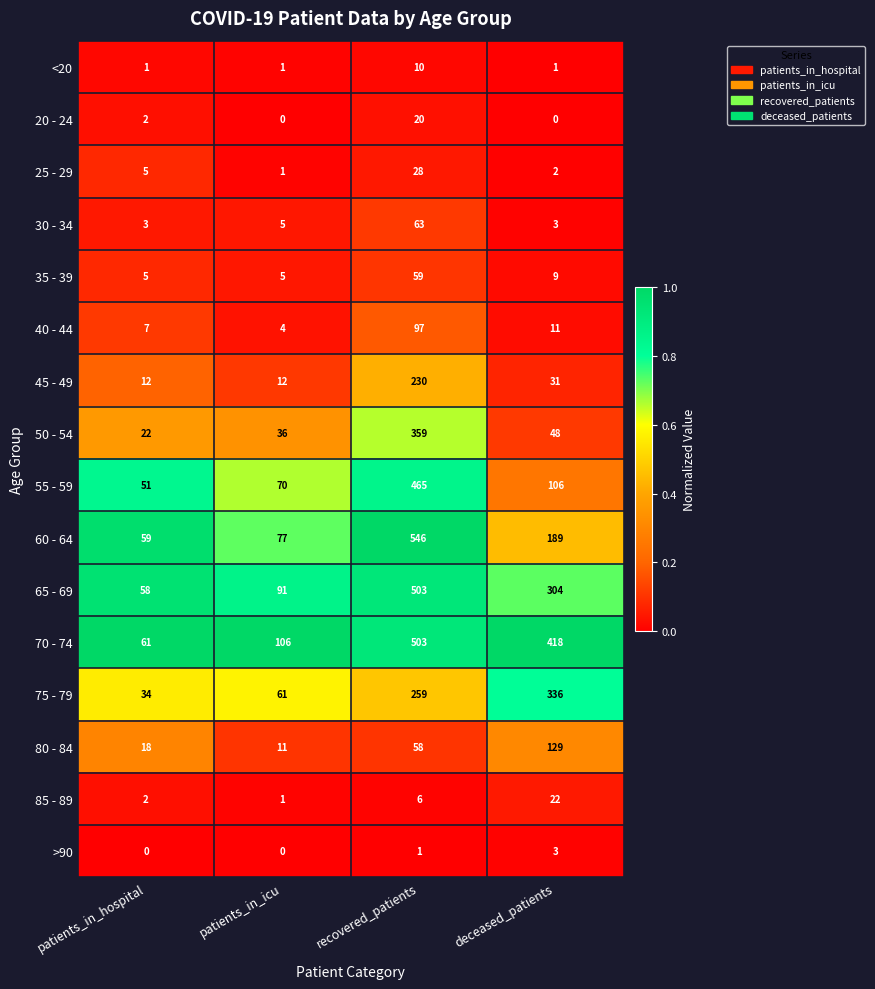

At which category is the sum across all series the highest?

recovered_patients